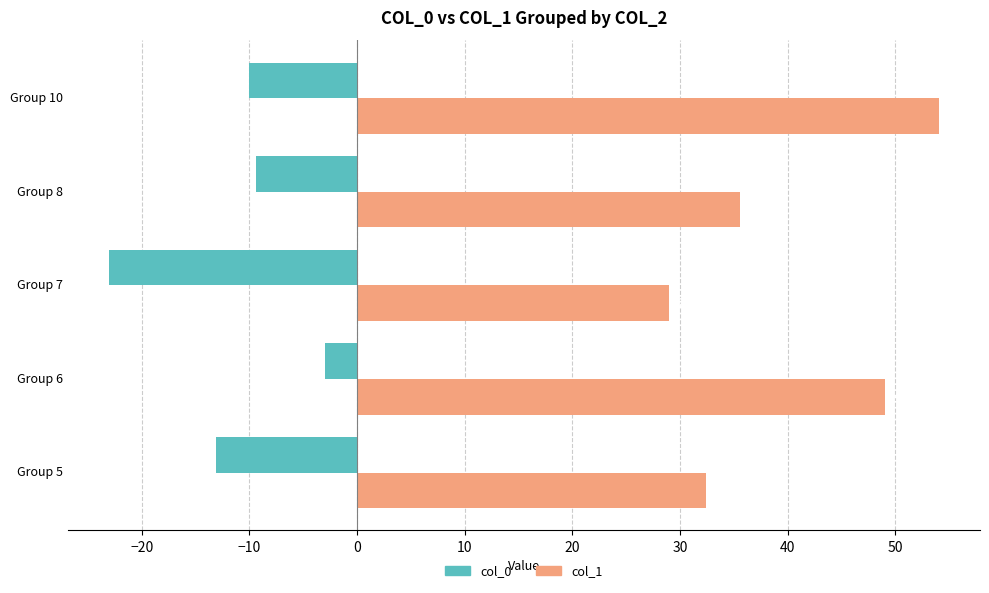

What is the highest value of the col_0 series?

-3.0